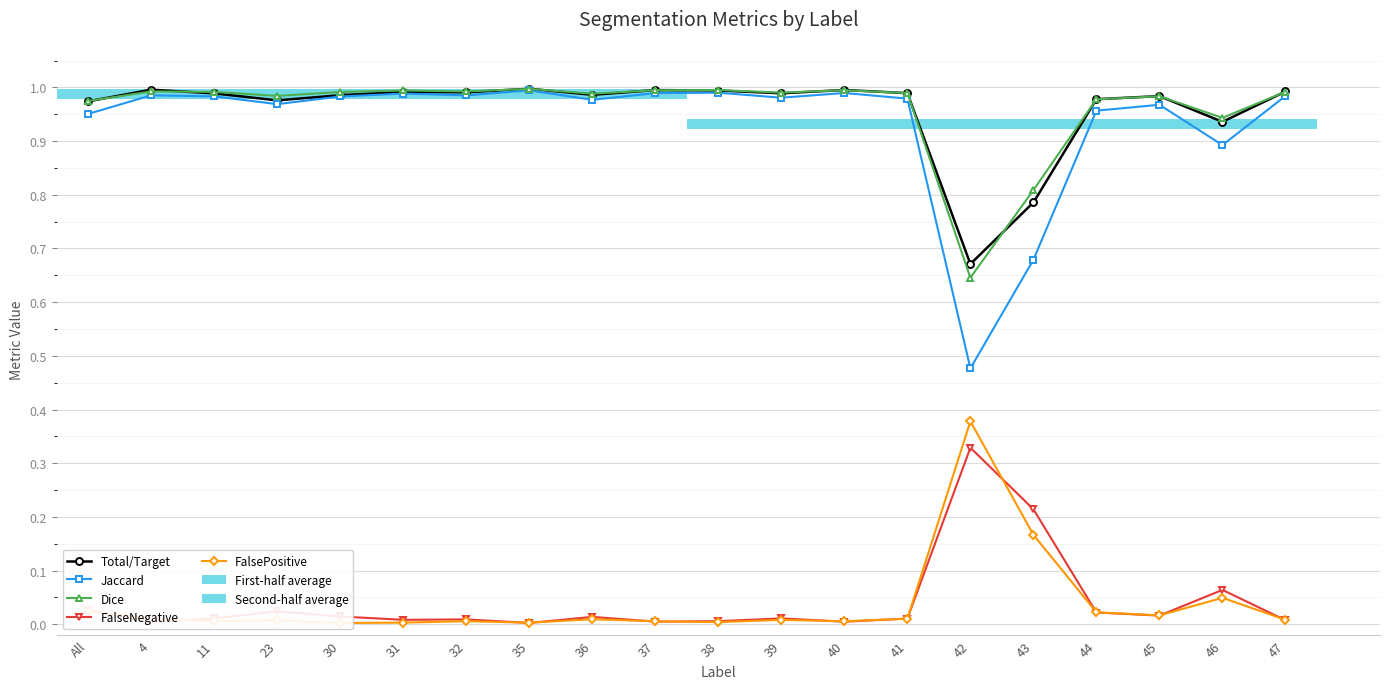

Which series has the largest range (max minus min)?

Jaccard